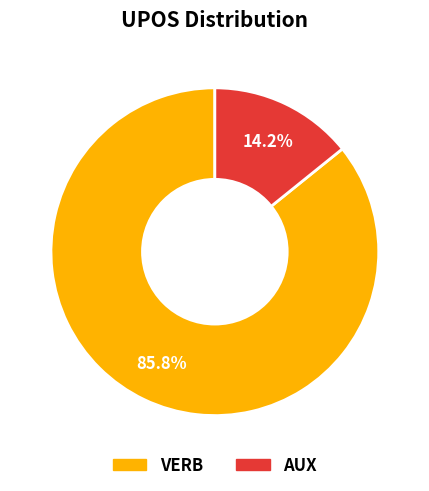

How much of the chart is everything except VERB?

14.2%